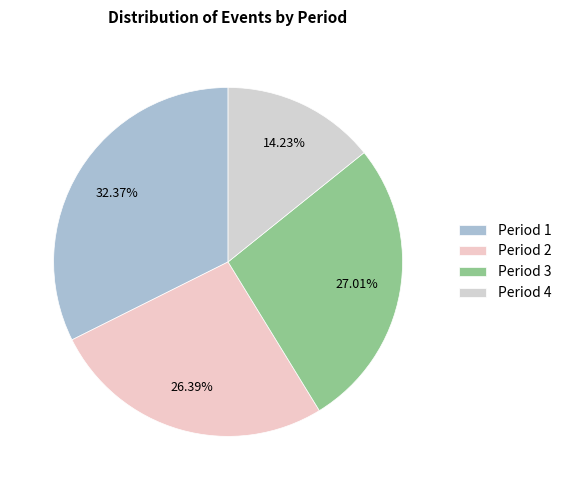

How many segments does this pie chart have?

4